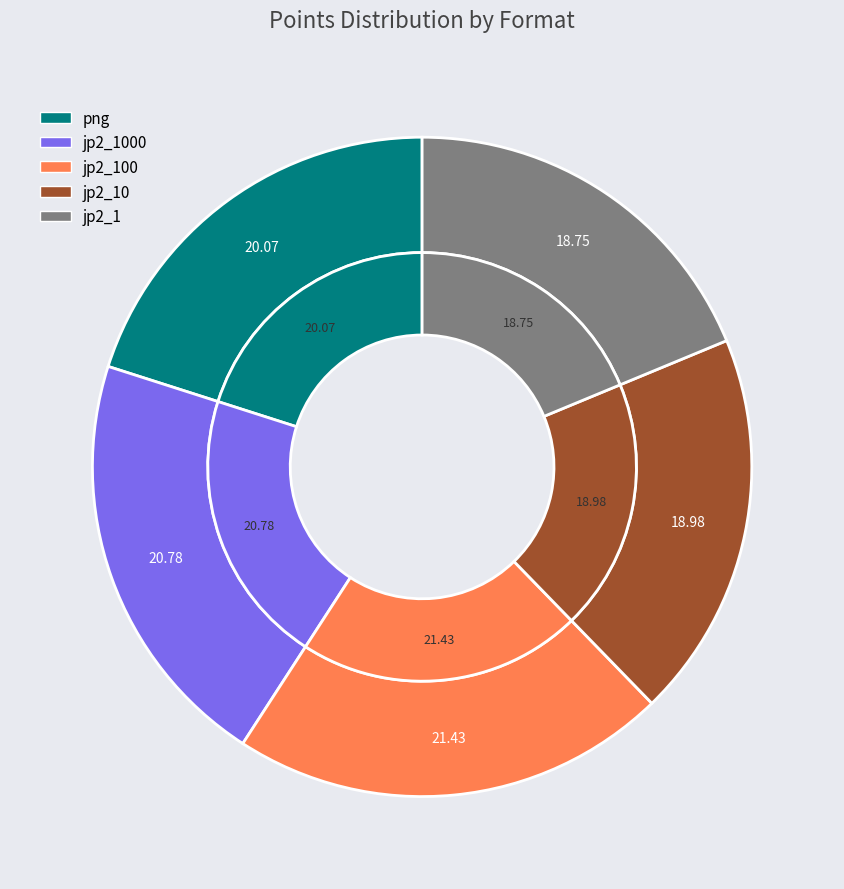

Rank the categories by value from lowest to highest.

jp2_1, jp2_10, png, jp2_1000, jp2_100